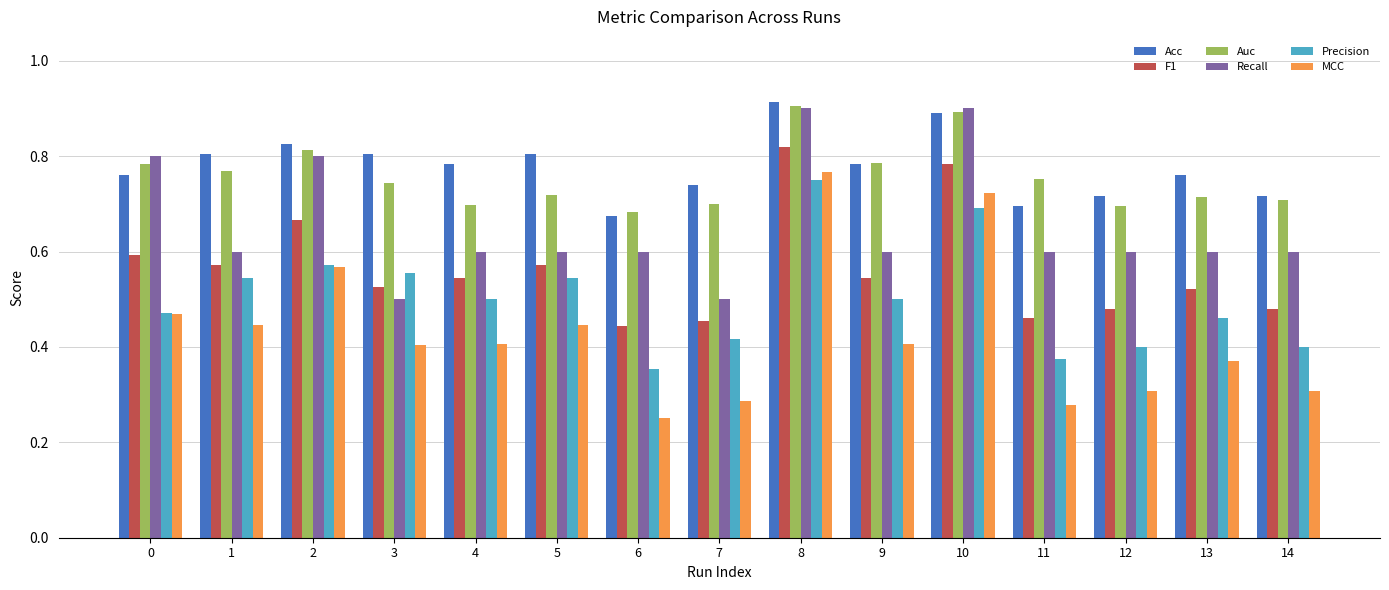

Which series has the widest spread of values?

MCC